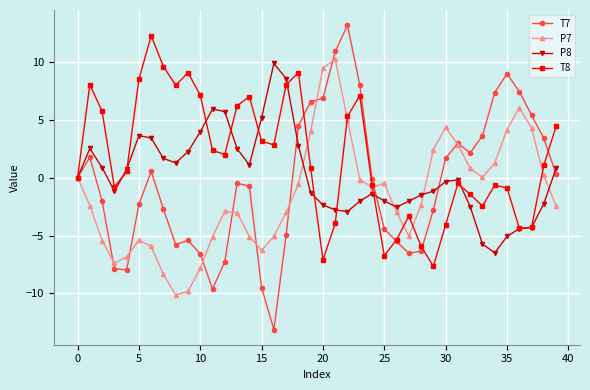

Which series has the largest range (max minus min)?

T7